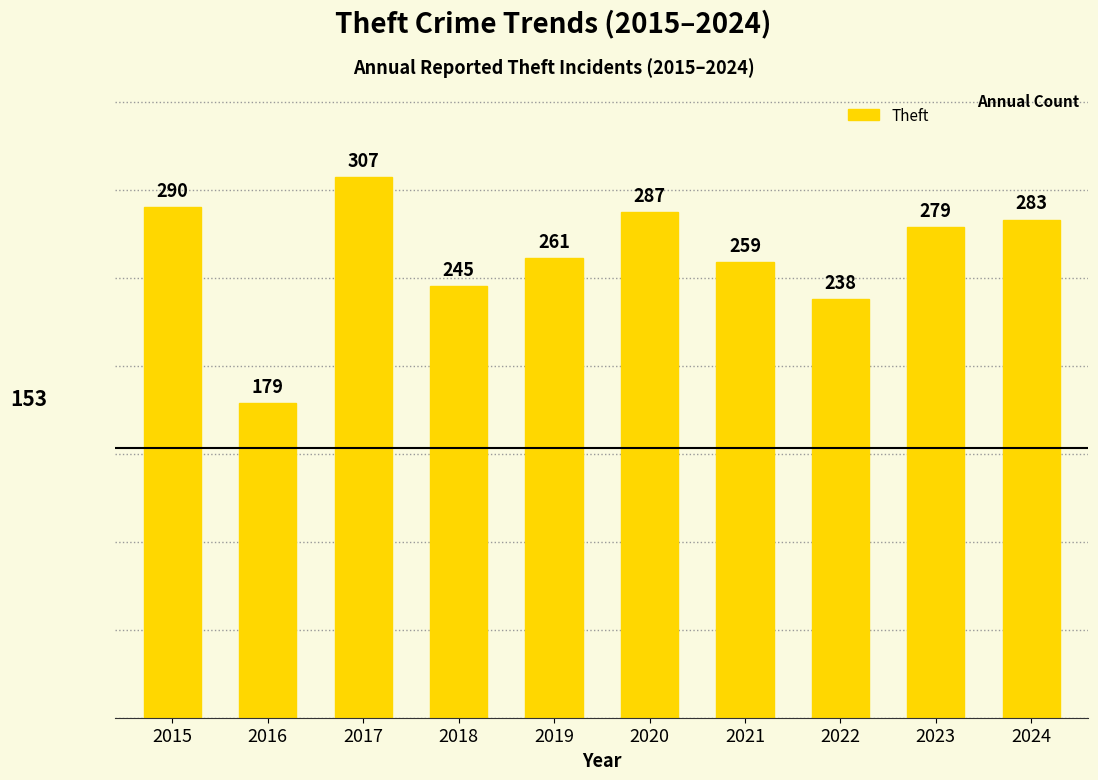

Are the bars grouped side by side (vs. stacked)?

No